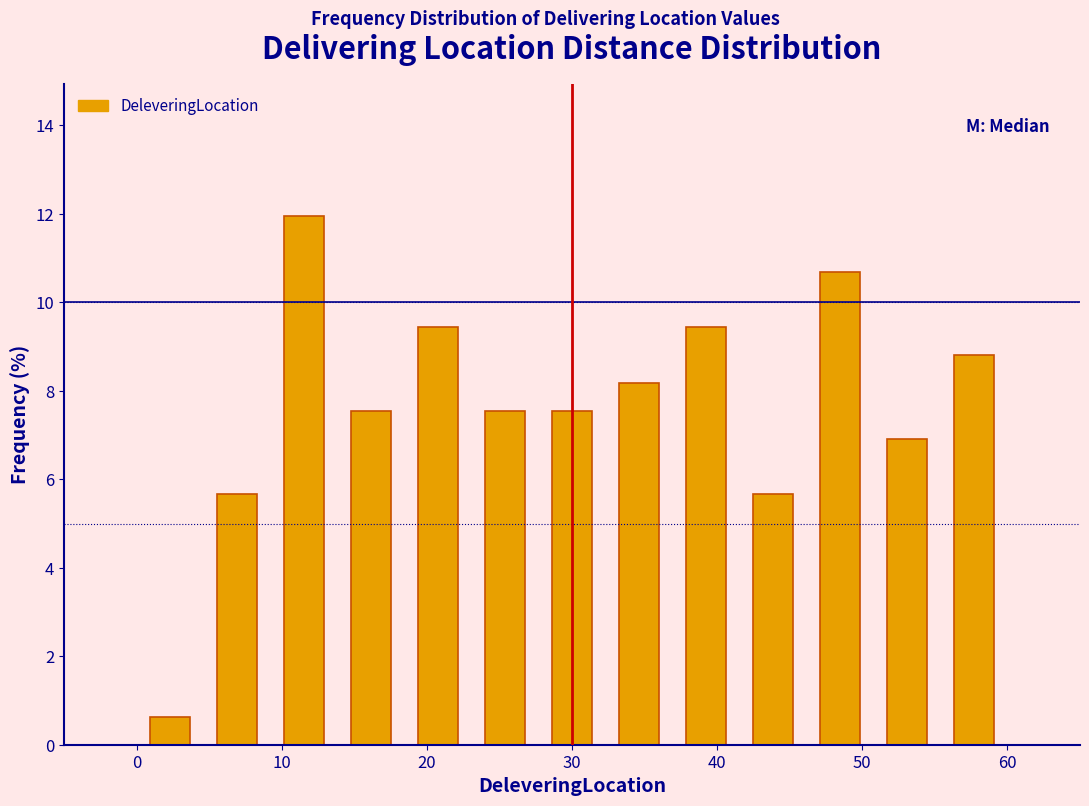

Over which range of the x-axis is the bar tallest?

9 to 14